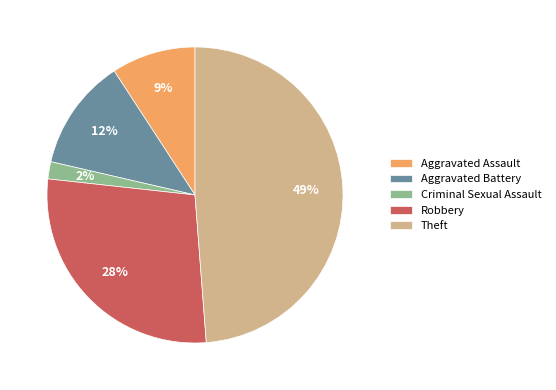

How many segments does this pie chart have?

5